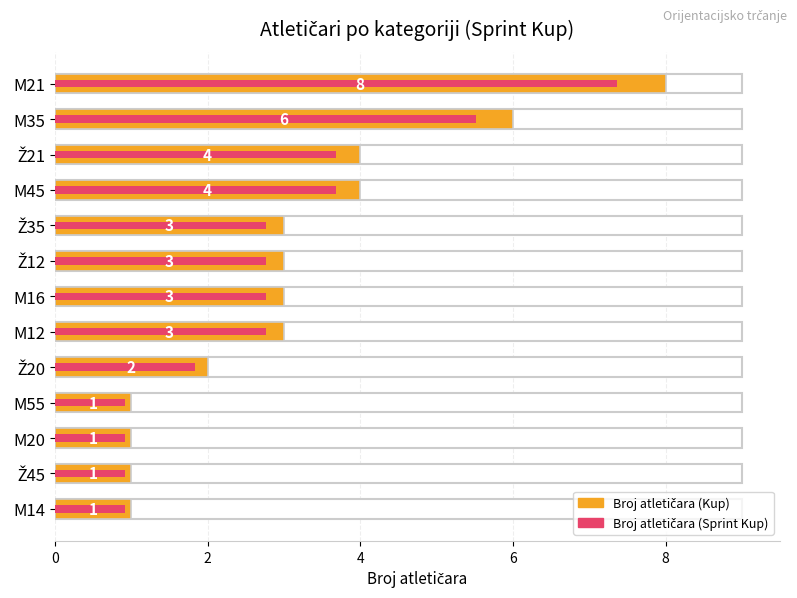

What is the difference between the maximum and second lowest values?

7